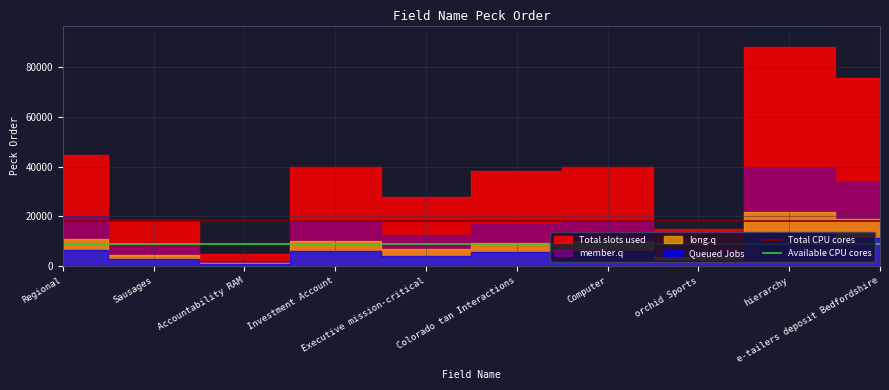

True or false: Total CPU cores and Available CPU cores intersect in this chart.

False